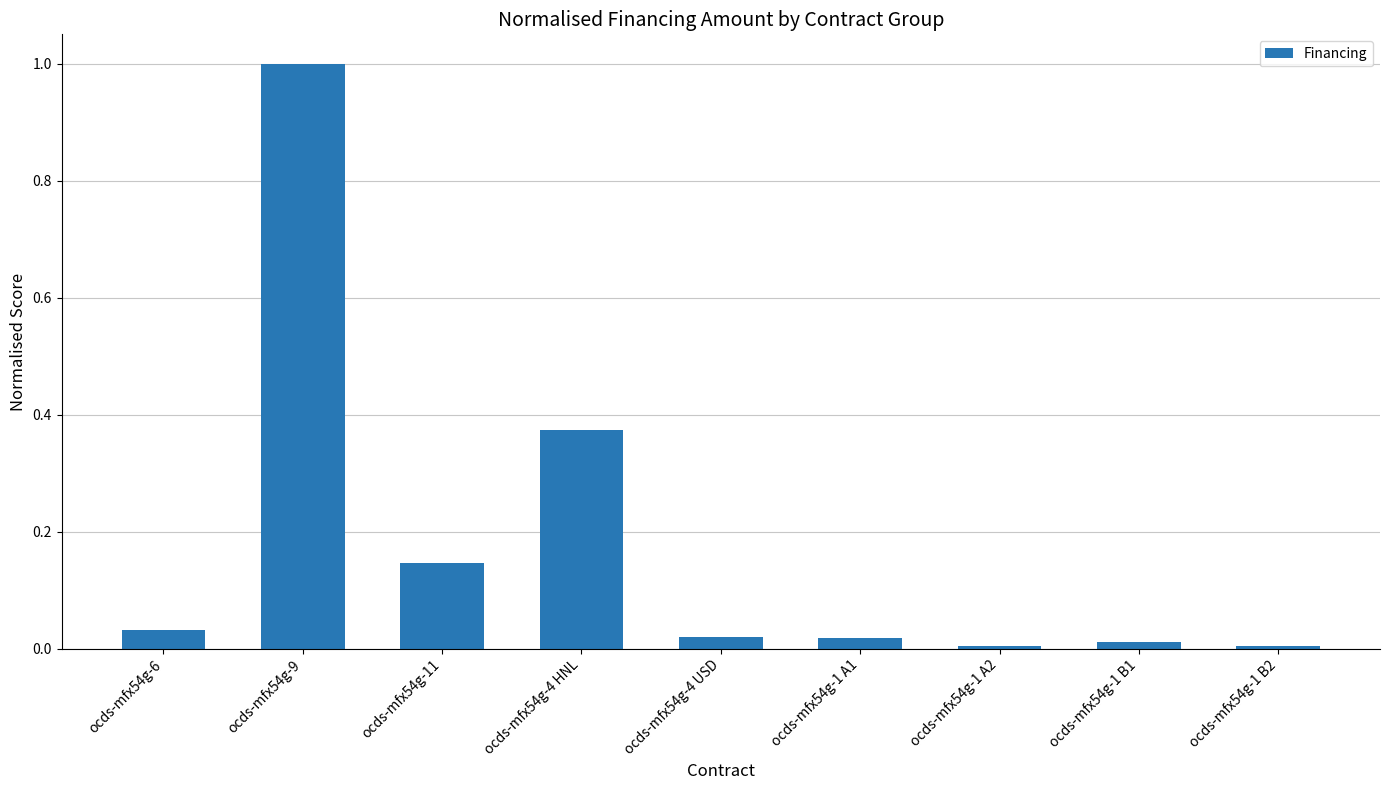

What is the maximum value shown in the chart?

1.0